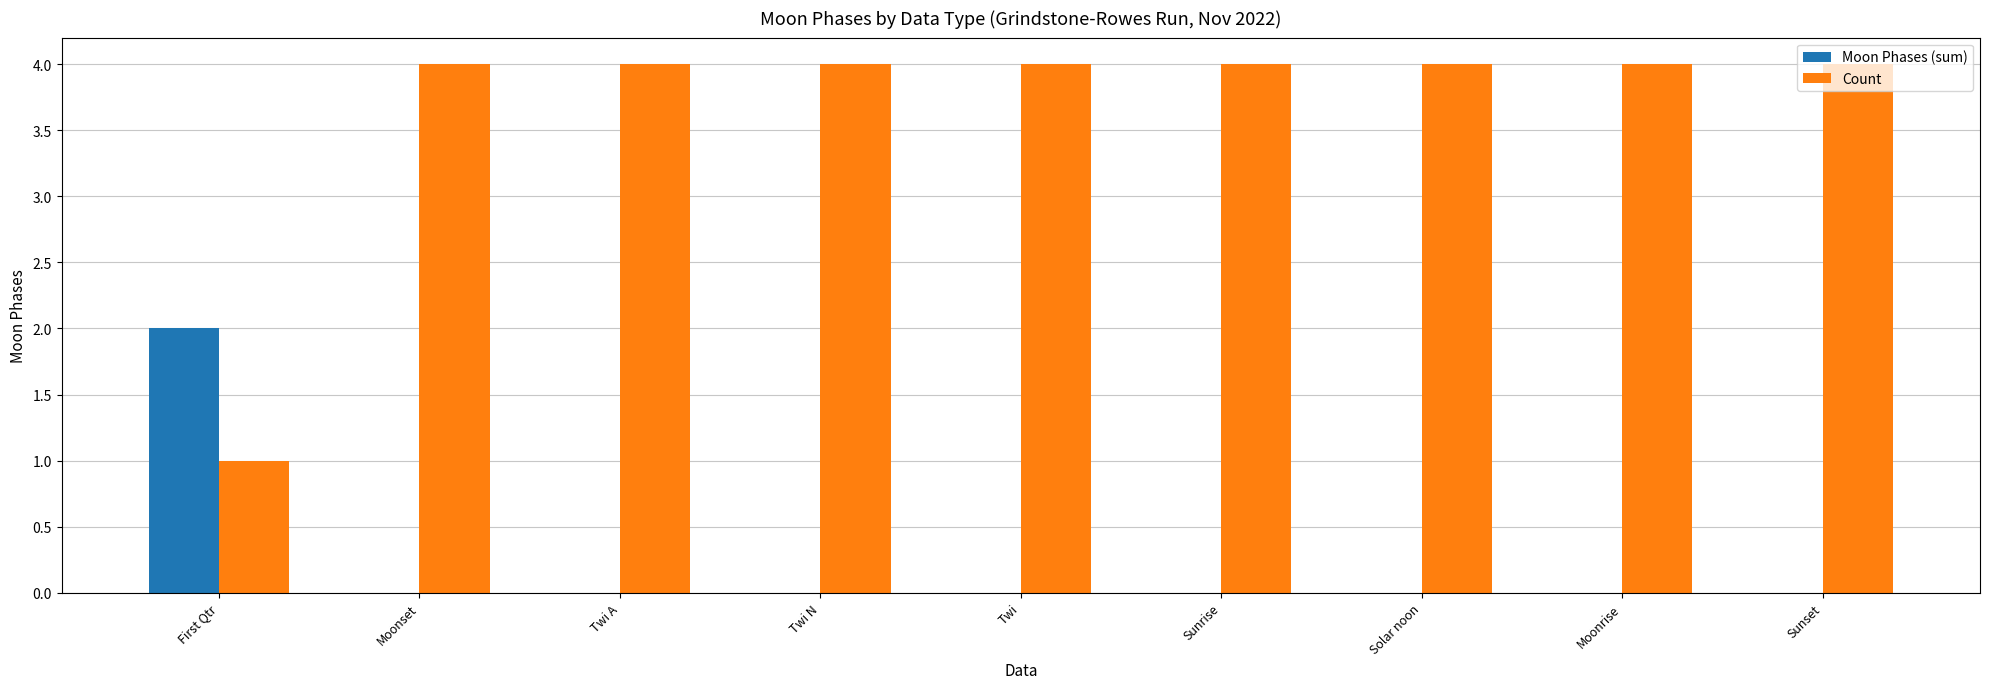

Which series has the largest total across all categories?

Count